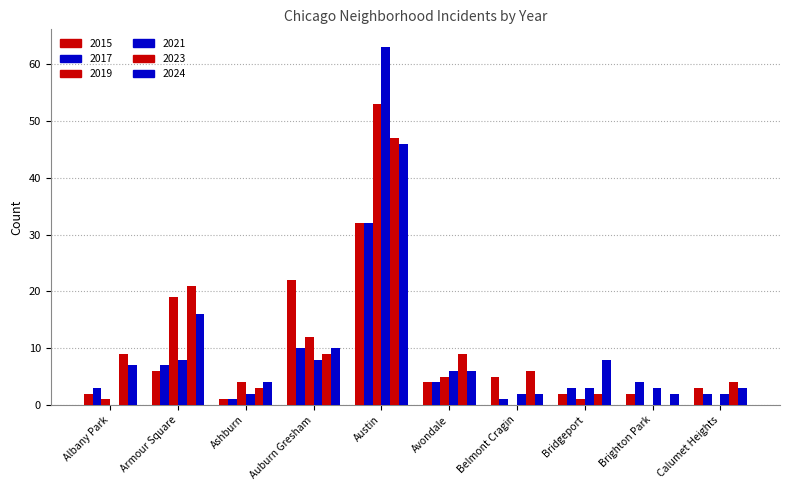

Between Austin and Avondale, which series saw the biggest shift?

2021